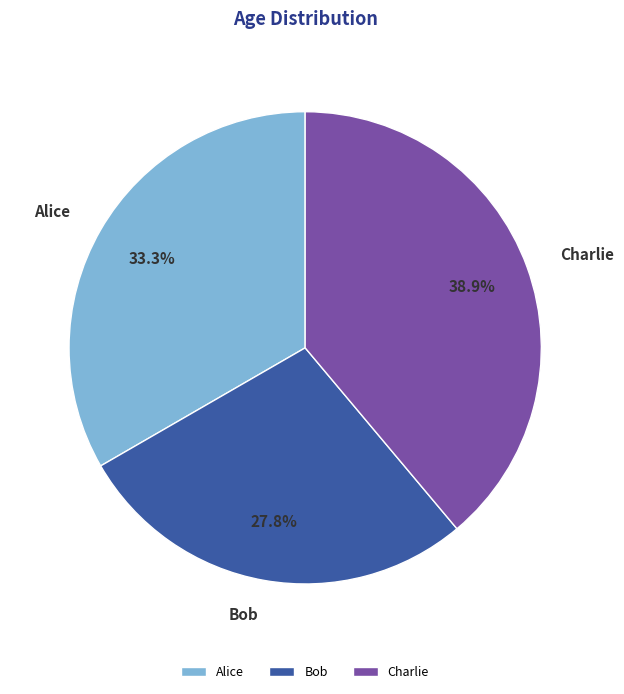

What is the total percentage of Charlie and Alice?

72.2%